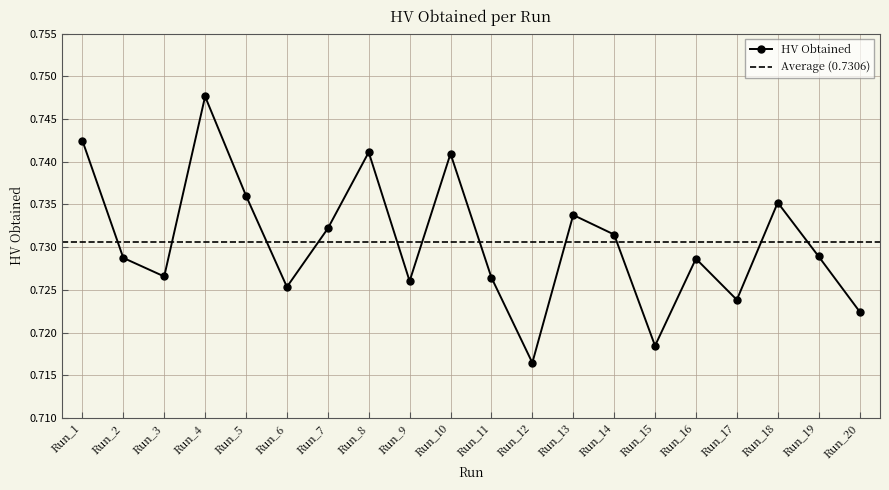

Between Run_2 and Run_15, which is larger?

Run_2